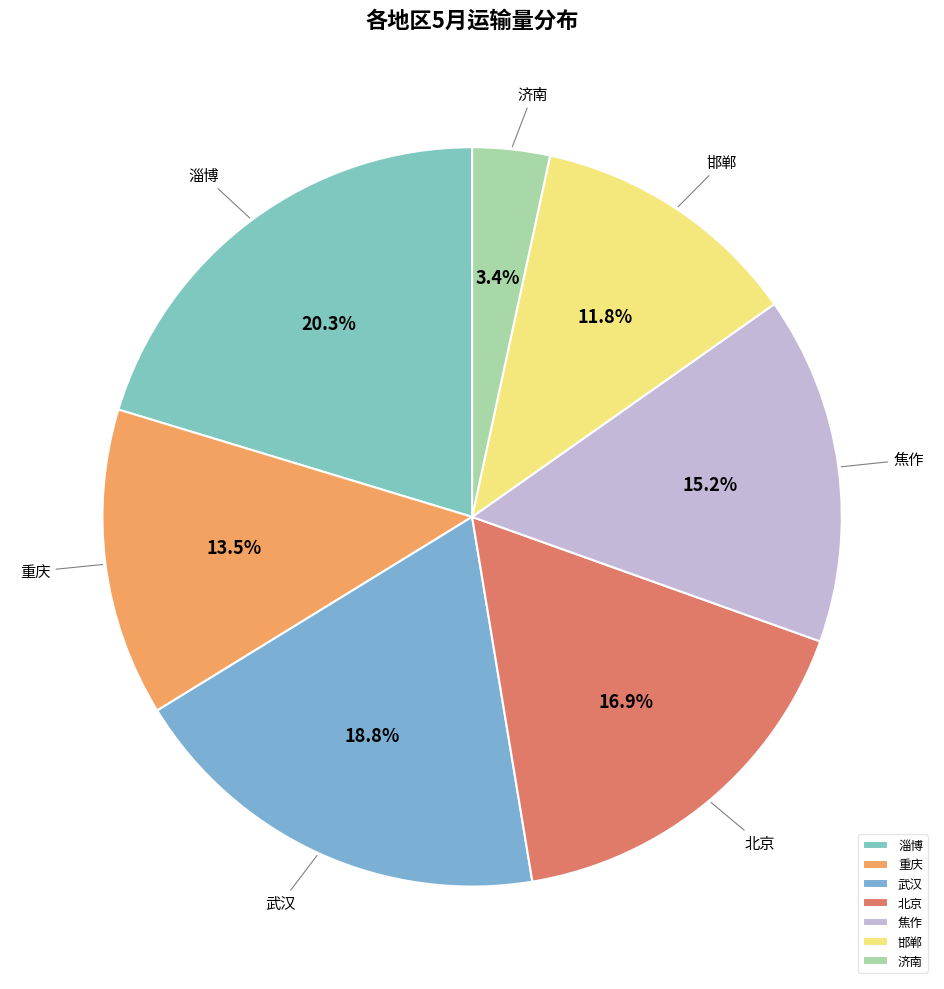

What percentage is the 淄博 slice, to the nearest percent?

20%